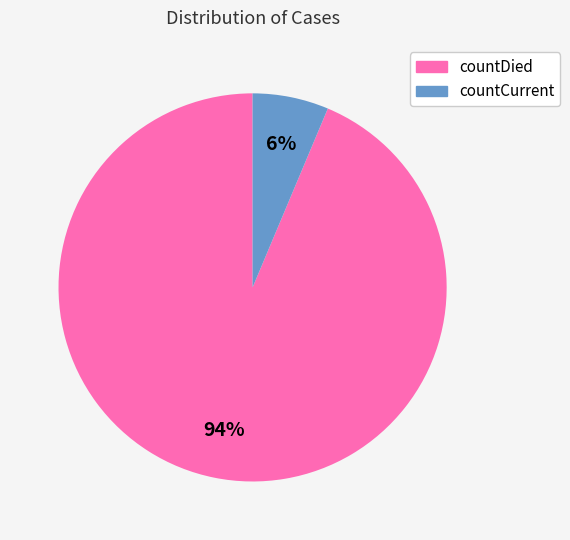

To the nearest percent, what is the combined percentage of countCurrent and countDied?

100%